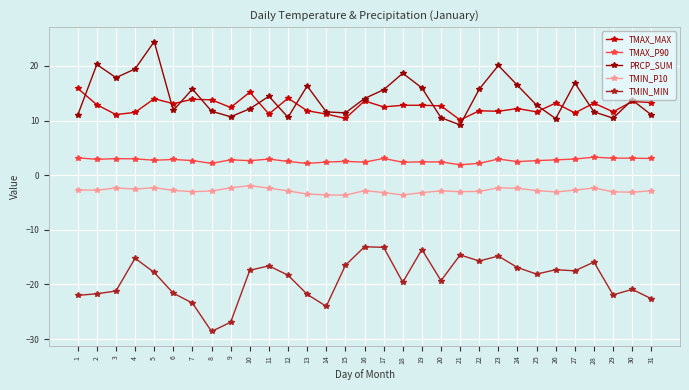

What is the average value of the PRCP_SUM series?

14.3